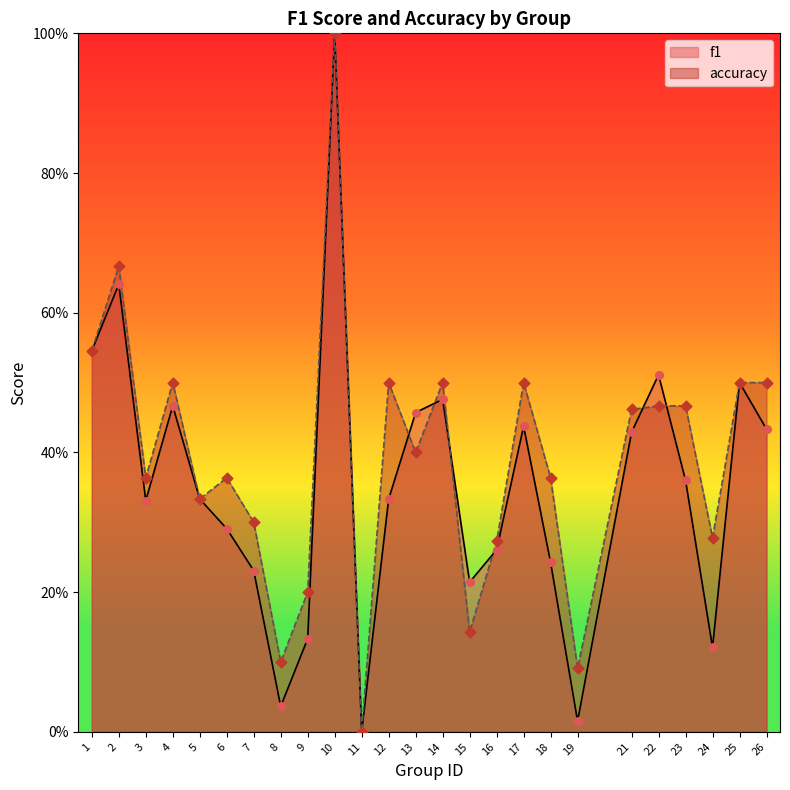

Which series reaches the maximum Y coordinate?

f1